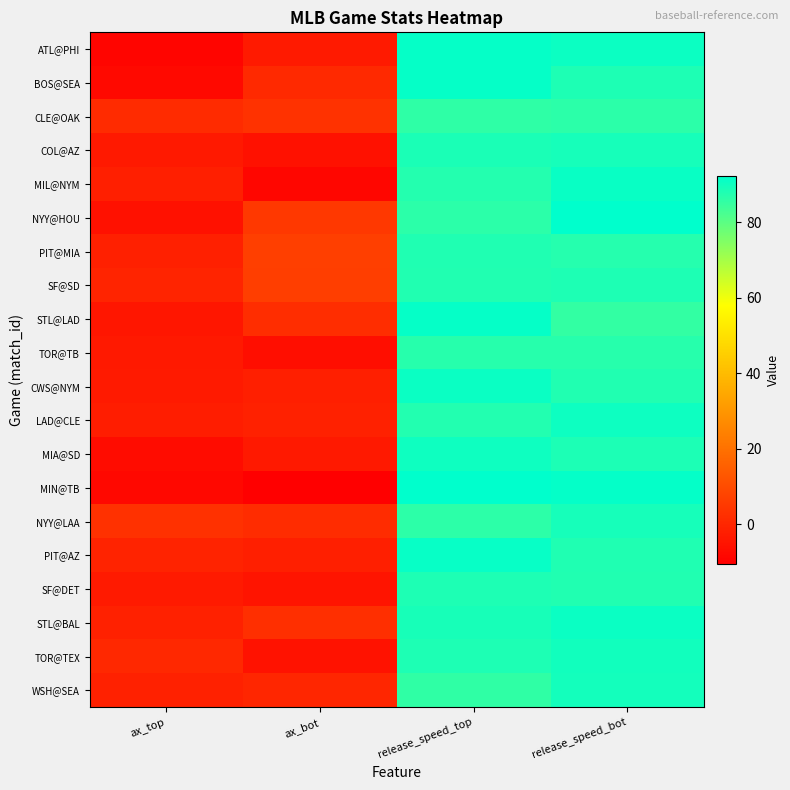

Count the number of categories in the chart.

4